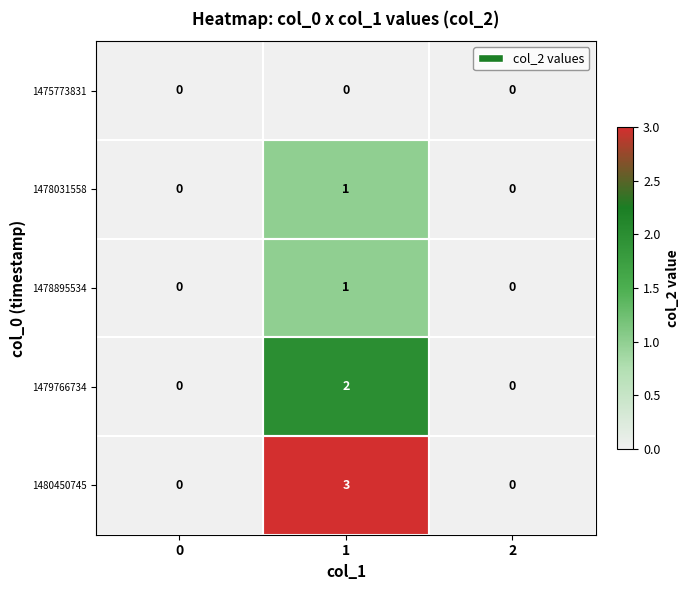

Which series has the largest total across all categories?

1480450745